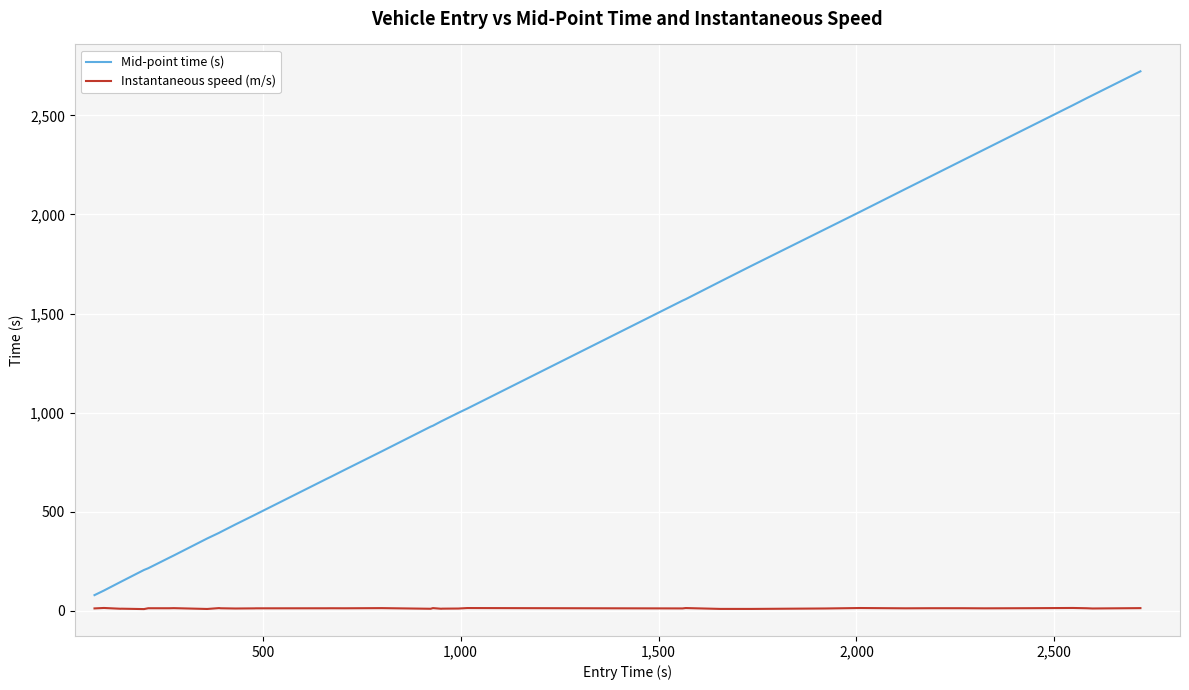

What is the difference between the maximum and second lowest values in the Mid-point time (s) series?

2619.4